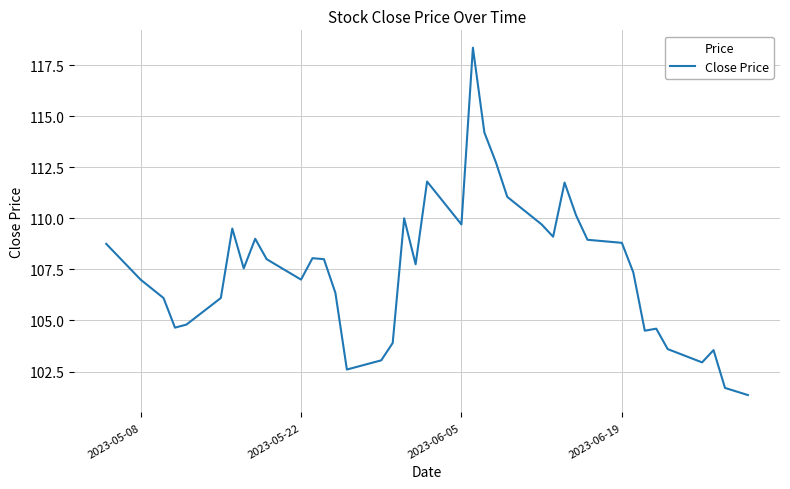

Is it true that the value at 2023-05-08 is 27.2?

False